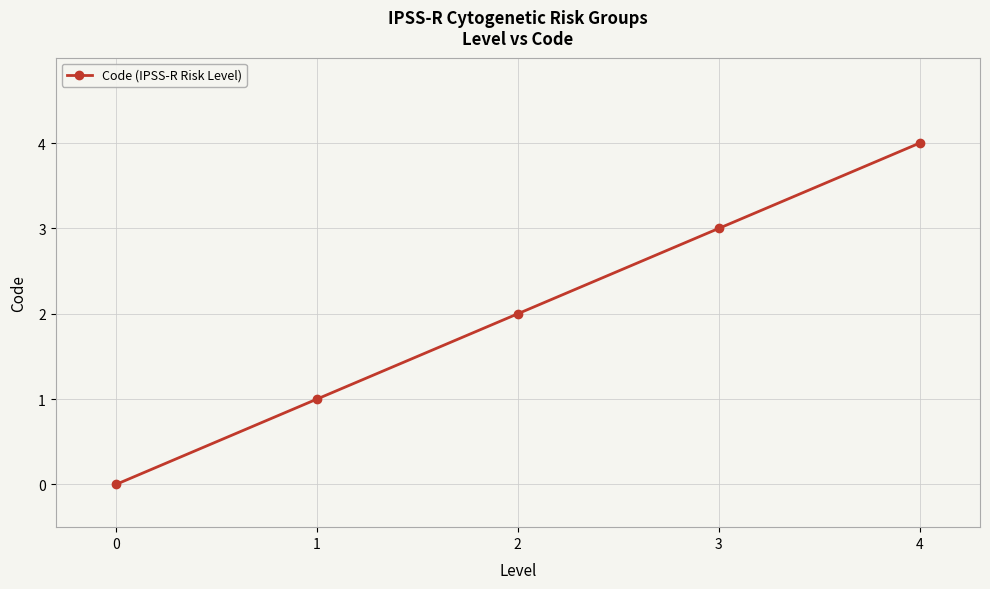

The chart shows a value of 2 at 0. True or false?

False